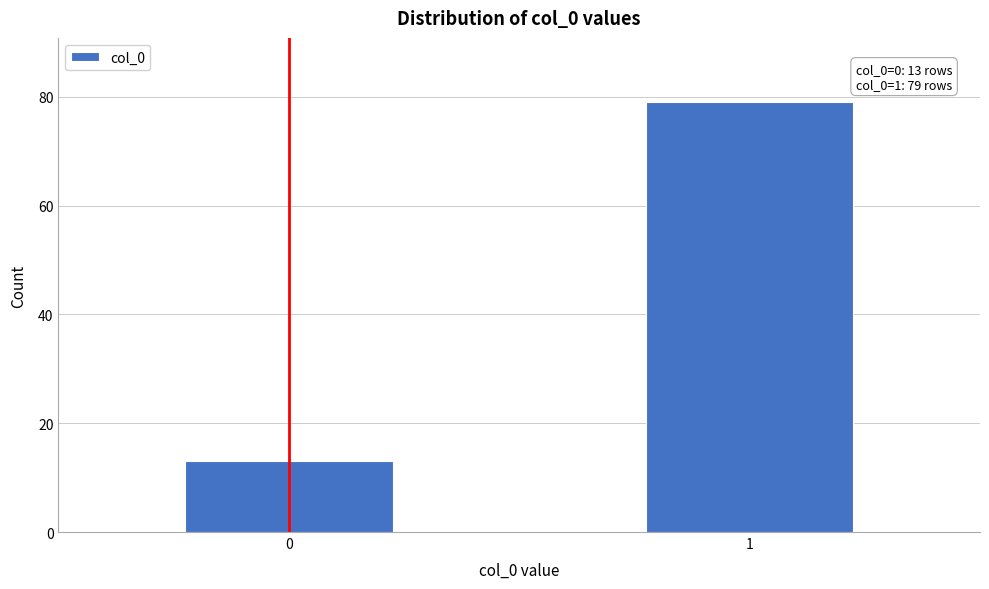

Reading left to right, what are all the values shown in this chart?

13	79